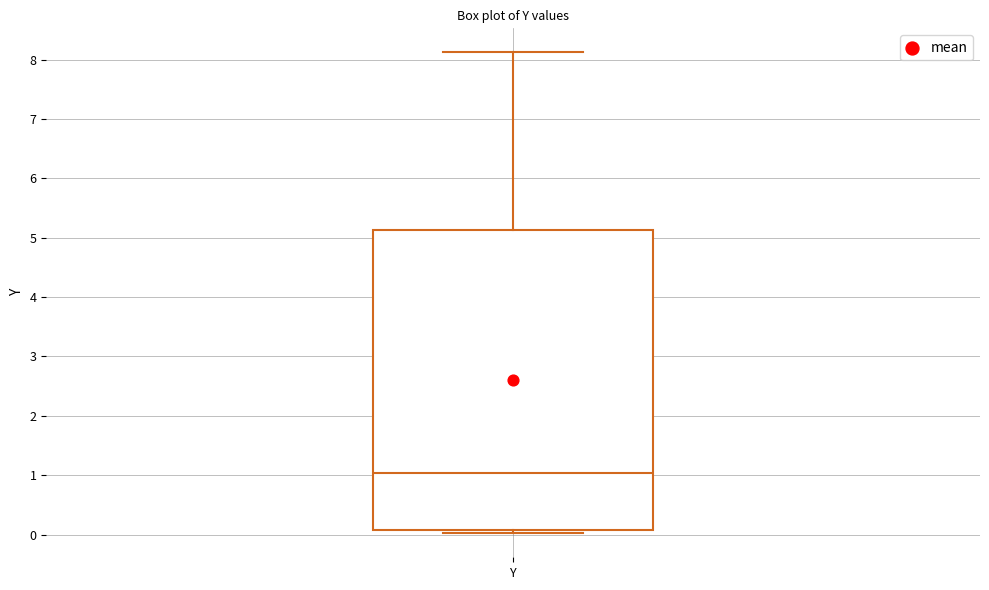

Transcribe this box plot: give where the median line is, the range the box spans, and where the two whiskers end, as read against the y-axis. The values are not printed on the chart, so give them approximately, as read against the axis.

median 1.0, box 0.1 to 5.1, whiskers 0.0 to 8.1